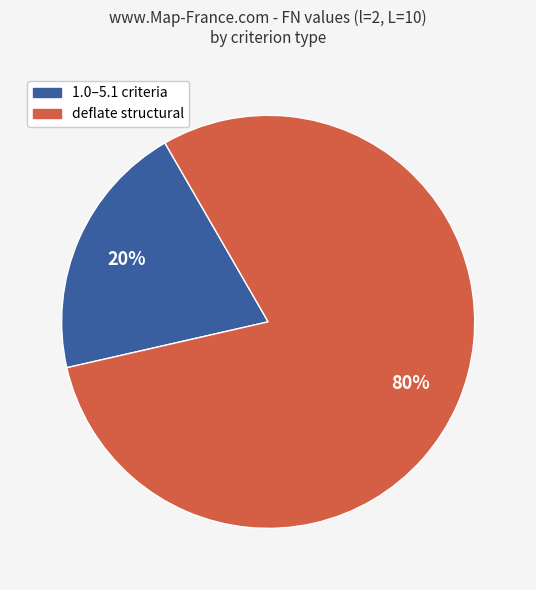

To the nearest percent, what is the difference between the largest and smallest slice percentages?

60%